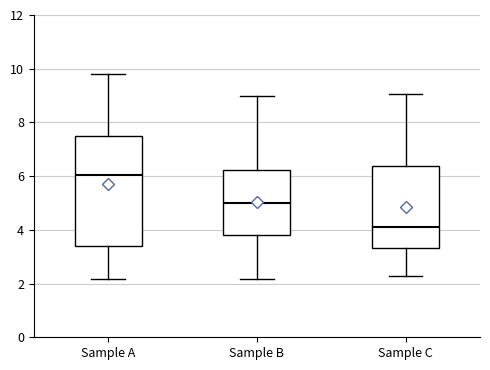

Reading left to right, transcribe this box plot: for each box, give where its median line is, the range the box spans, and where its two whiskers end, as read against the y-axis. The values are not printed on the chart, so give them approximately, as read against the axis.

Sample A: median 6.0, box 3.4 to 7.4, whiskers 2.2 to 9.8
Sample B: median 5.0, box 3.8 to 6.2, whiskers 2.2 to 9.0
Sample C: median 4.2, box 3.4 to 6.4, whiskers 2.2 to 9.0